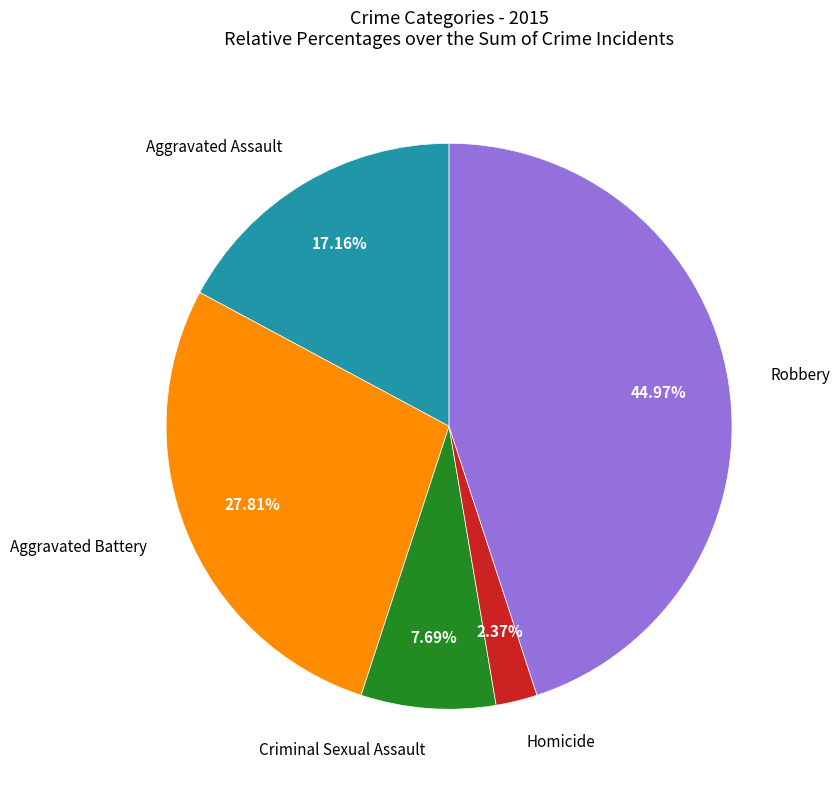

Is there any slice that represents more than half of the pie?

No